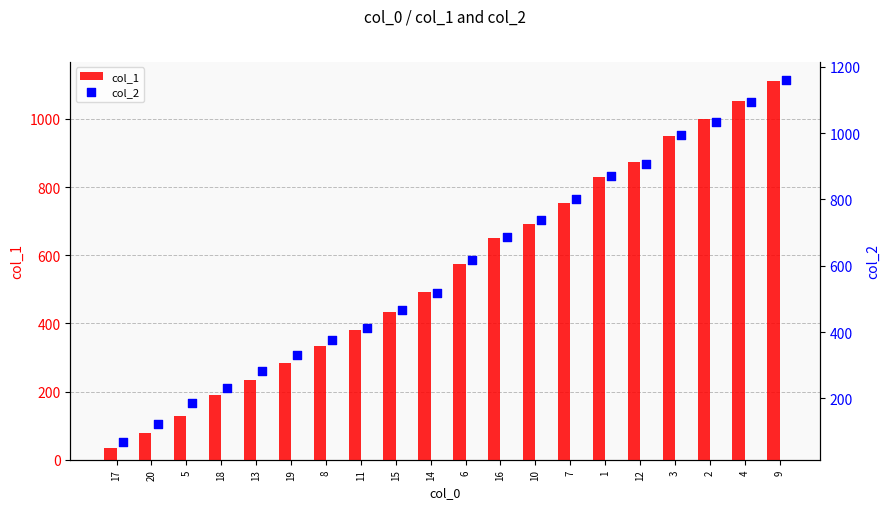

Which series has the widest spread of Y values?

col_2